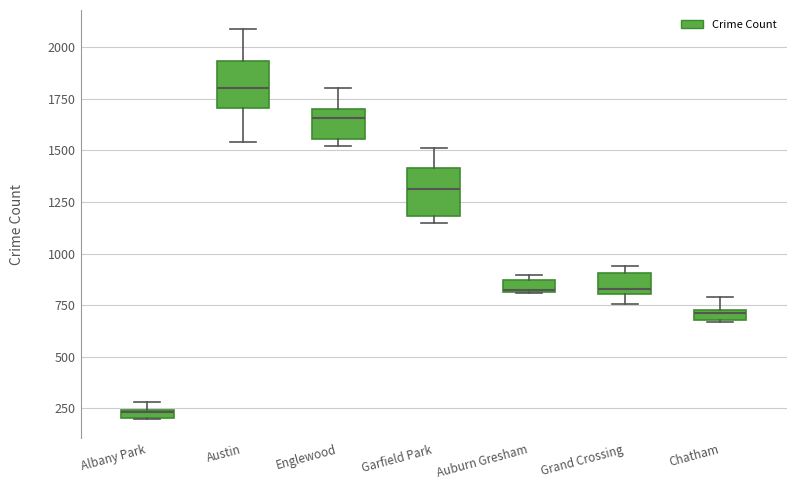

Where does the median line of the box for Garfield Park sit on the y-axis? The values are not printed on the chart, so give them approximately, as read against the axis.

1300